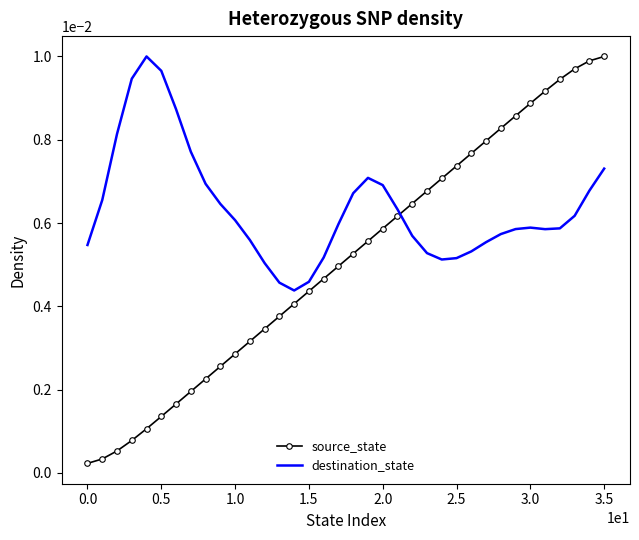

Count the destination_state values in the range 0 to 1.

36